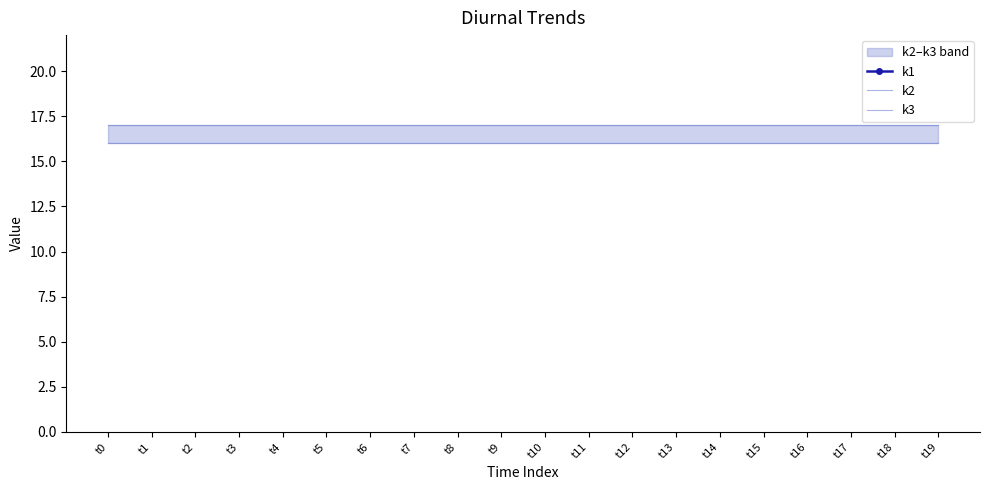

What is the total value across all series at t13?

63